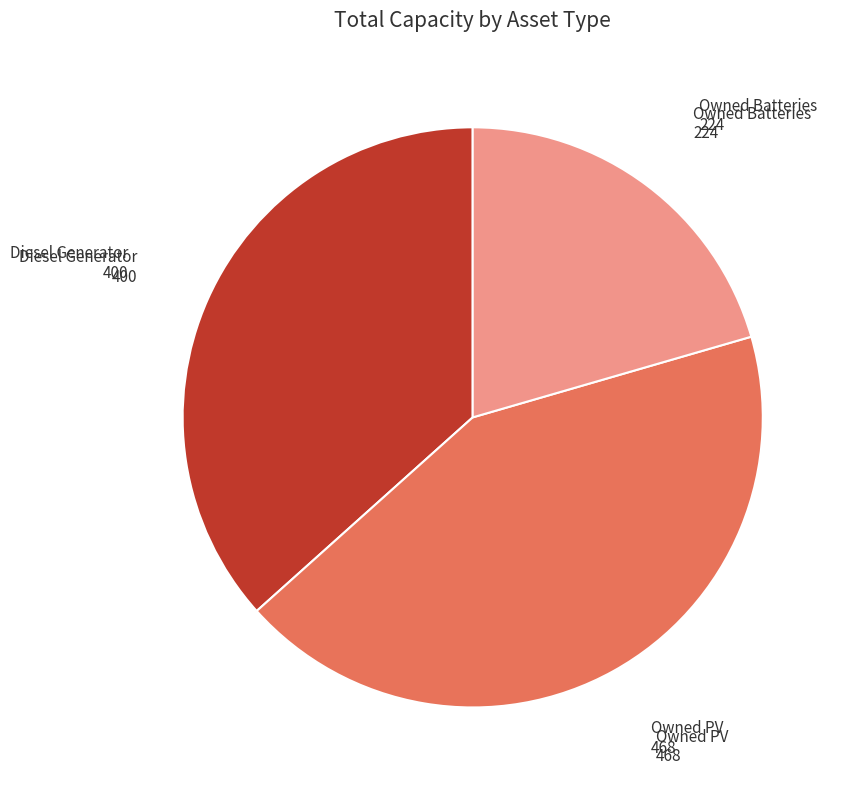

Is there a majority slice in this chart?

No